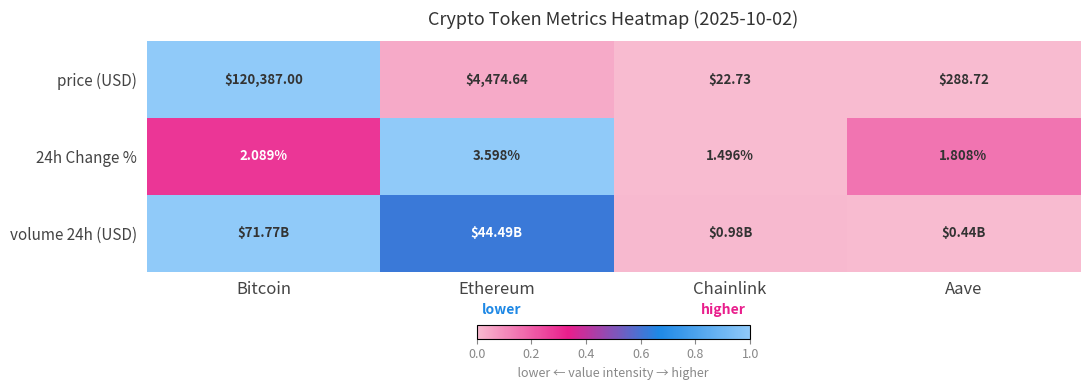

Is the value of price (USD) at Aave greater than the value of 24h Change % at Aave?

Yes